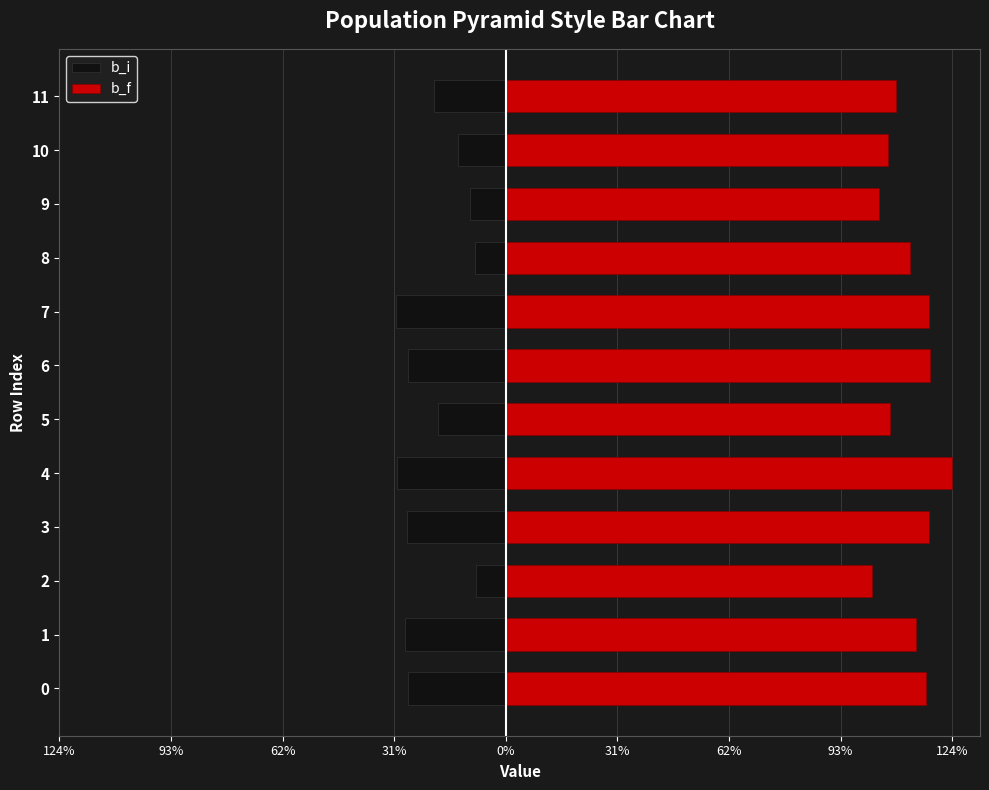

The b_f series shows 1.2 at 6. True or false?

True